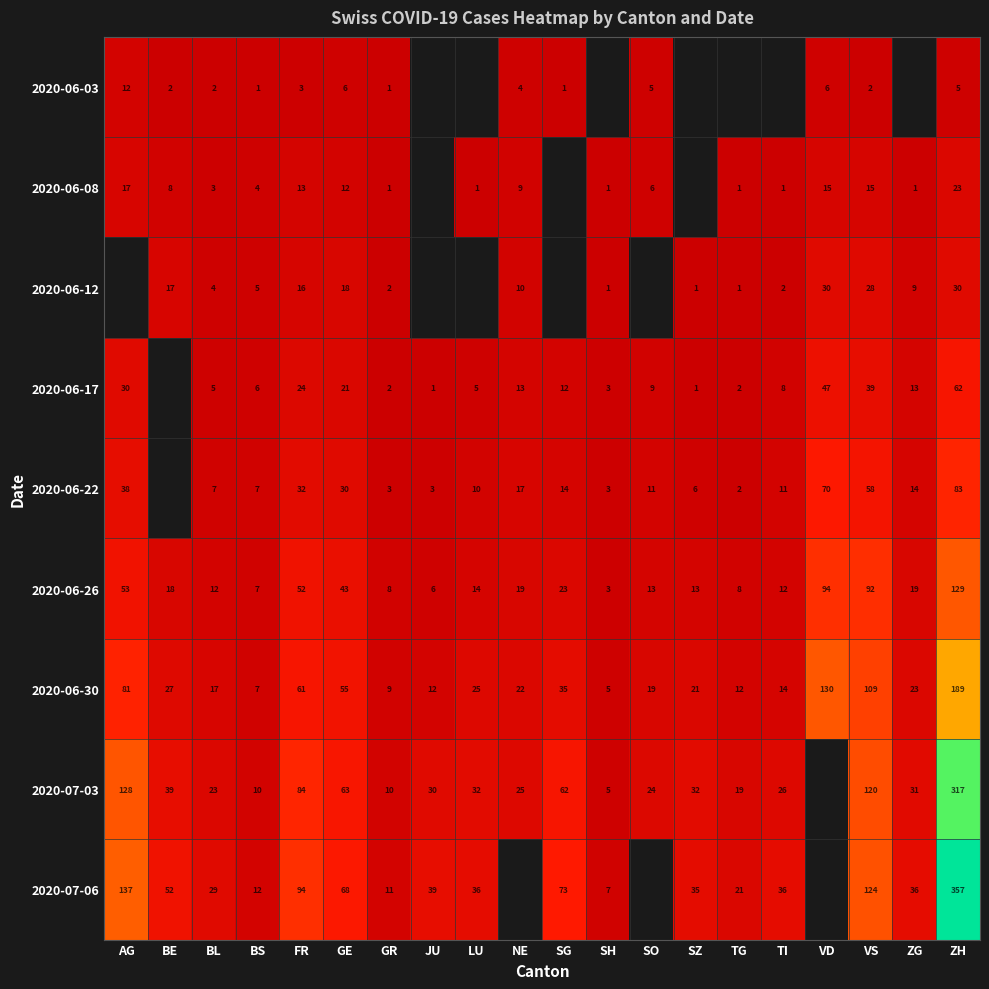

At SH, list the series in order from smallest to largest.

2020-06-03, 2020-06-08, 2020-06-12, 2020-06-17, 2020-06-22, 2020-06-26, 2020-06-30, 2020-07-03, 2020-07-06